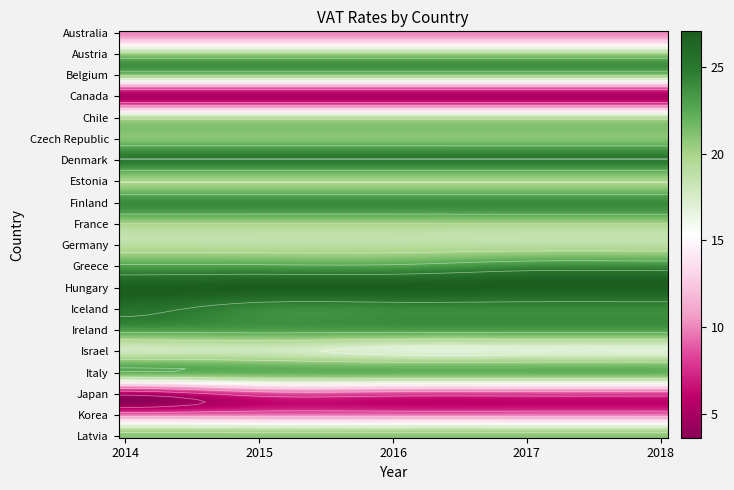

Reading left to right, extract all data points from this chart.

Australia: 10.0	10.0	10.0	10.0	10.0
Austria: 20.0	20.0	20.0	20.0	20.0
Belgium: 21.0	21.0	21.0	21.0	21.0
Canada: 5.0	5.0	5.0	5.0	5.0
Chile: 19.0	19.0	19.0	19.0	19.0
Czech Republic: 21.0	21.0	21.0	21.0	21.0
Denmark: 25.0	25.0	25.0	25.0	25.0
Estonia: 20.0	20.0	20.0	20.0	20.0
Finland: 24.0	24.0	24.0	24.0	24.0
France: 20.0	20.0	20.0	20.0	20.0
Germany: 19.0	19.0	19.0	19.0	19.0
Greece: 23.0	23.0	23.0	24.0	24.0
Hungary: 27.0	27.0	27.0	27.0	27.0
Iceland: 25.5	24.0	24.0	24.0	24.0
Ireland: 23.0	23.0	23.0	23.0	23.0
Israel: 18.0	18.0	17.0	17.0	17.0
Italy: 22.0	22.0	22.0	22.0	22.0
Japan: 5.0	8.0	8.0	8.0	8.0
Korea: 10.0	10.0	10.0	10.0	10.0
Latvia: 21.0	21.0	21.0	21.0	21.0